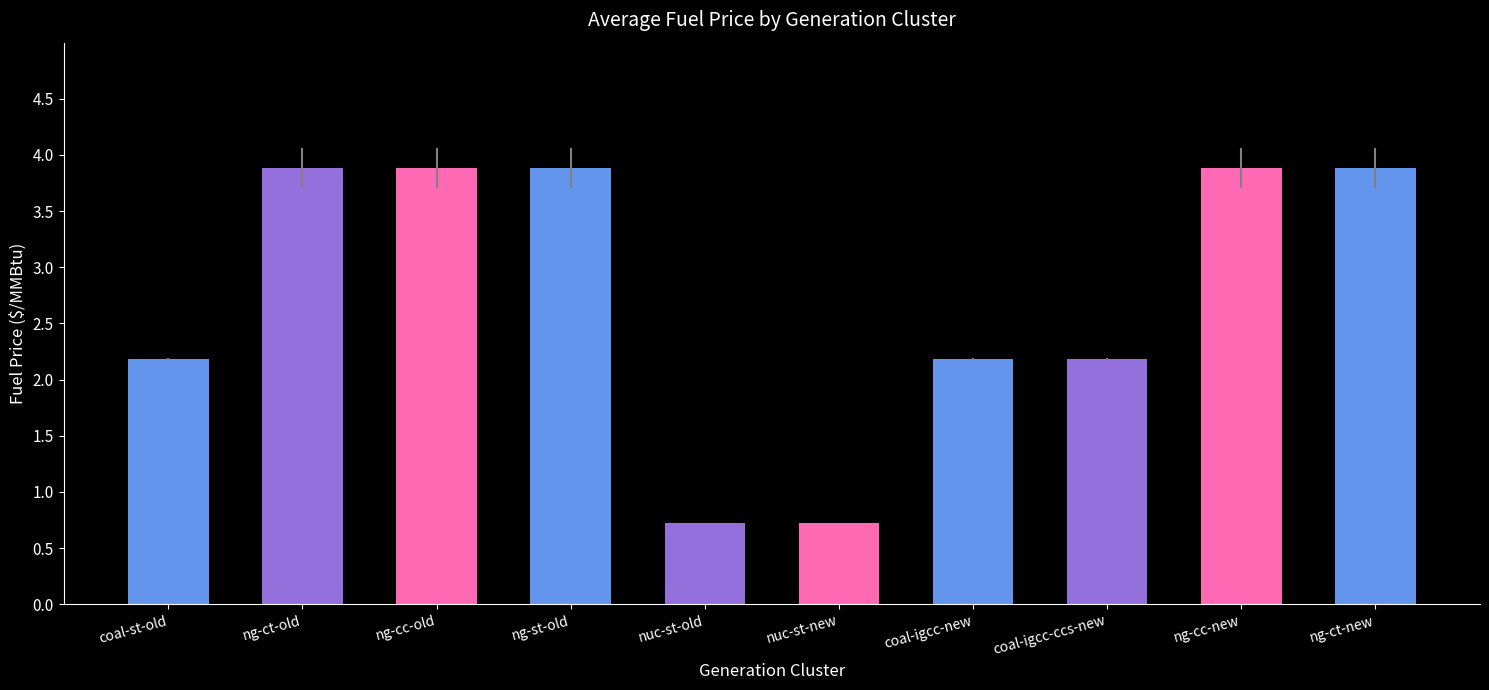

What is the greatest value displayed?

3.9